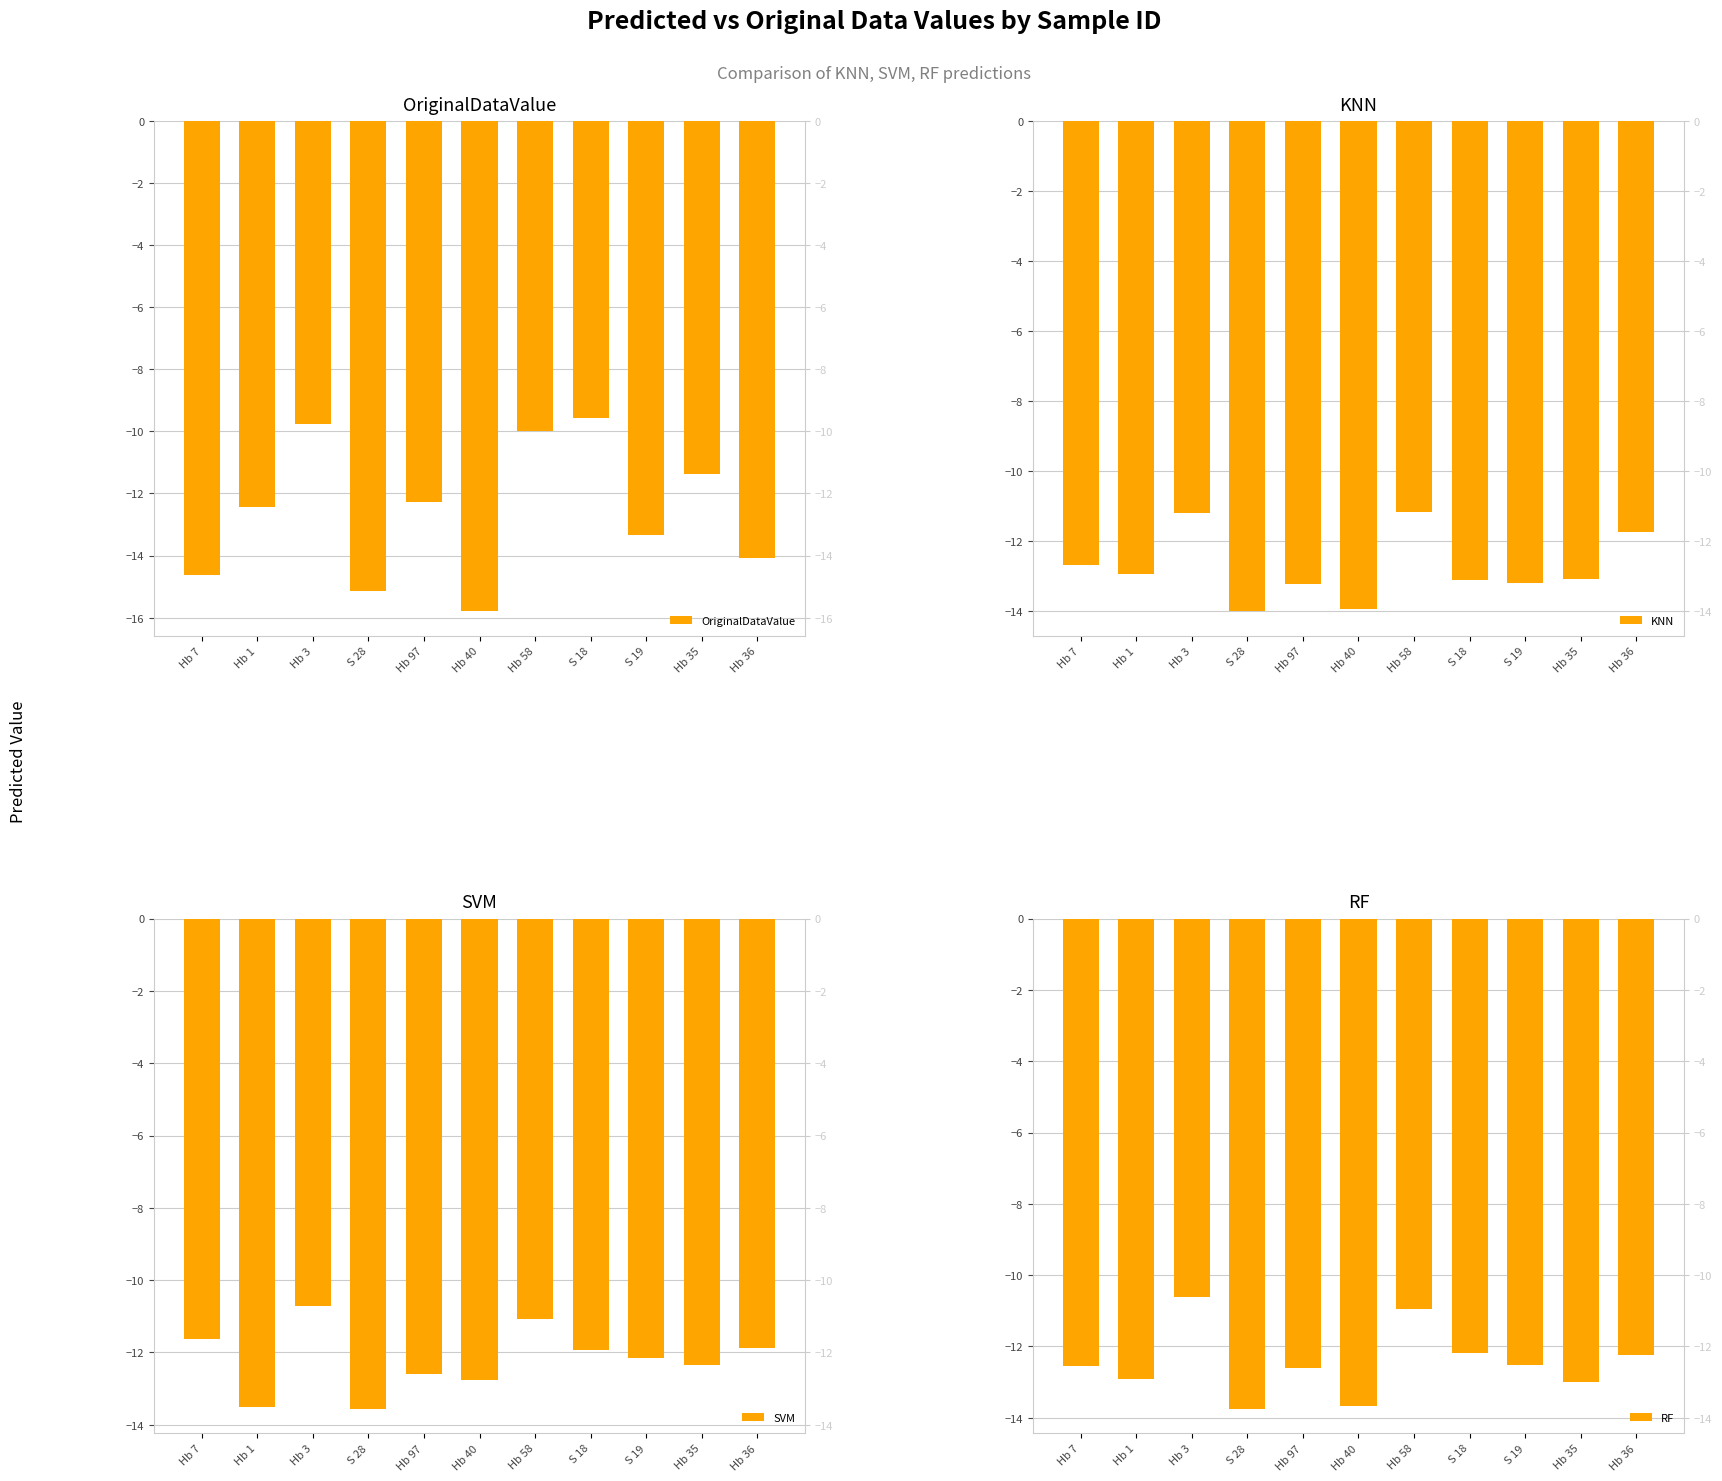

Which category has the highest value in the OriginalDataValue series?

S 18